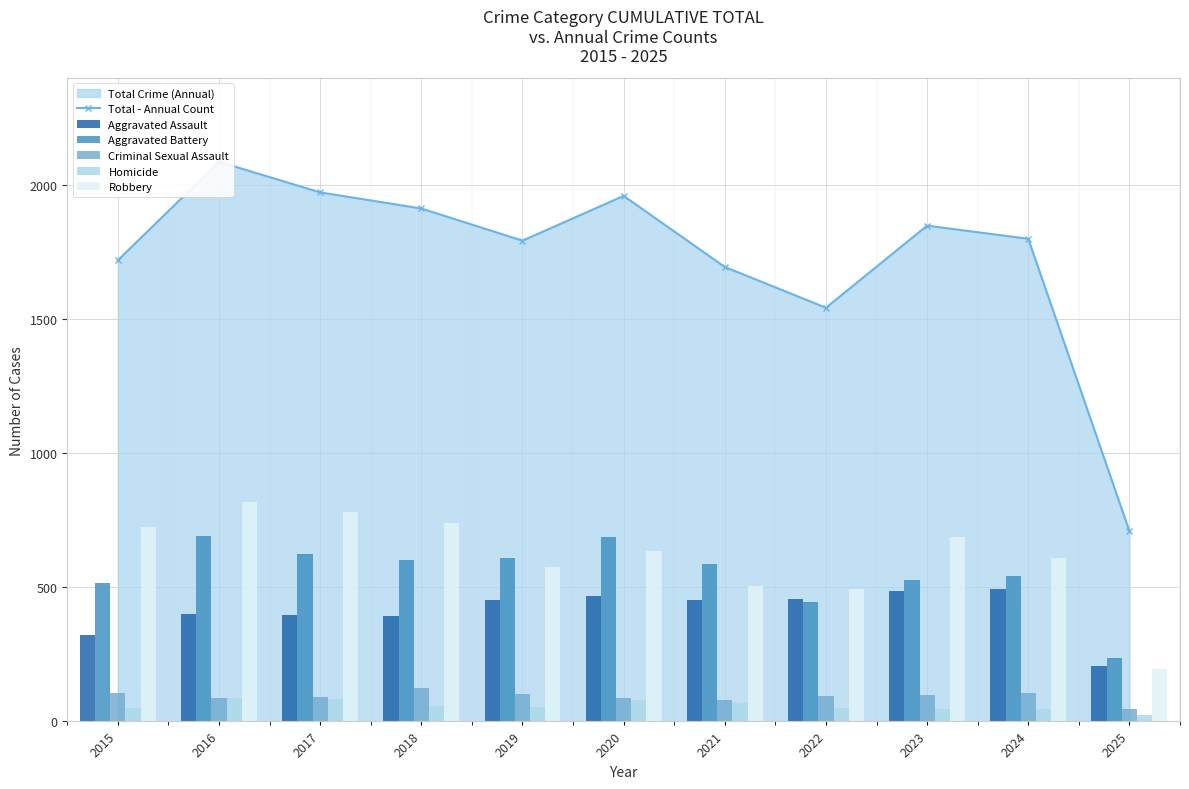

What is the difference between the Criminal Sexual Assault values at 2018 and 2024?

17